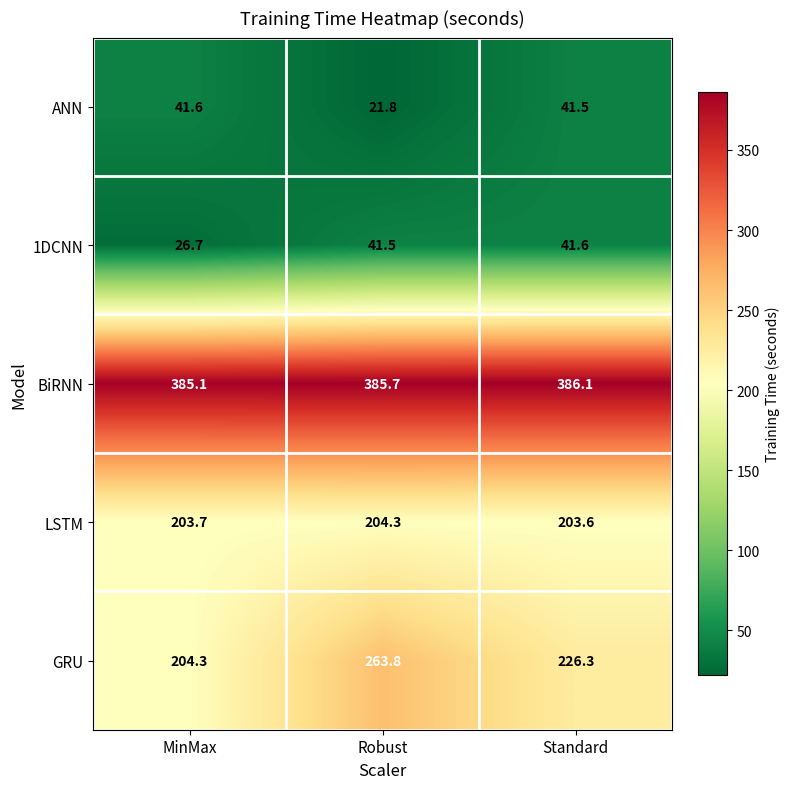

What is the sum of all GRU values?

694.4